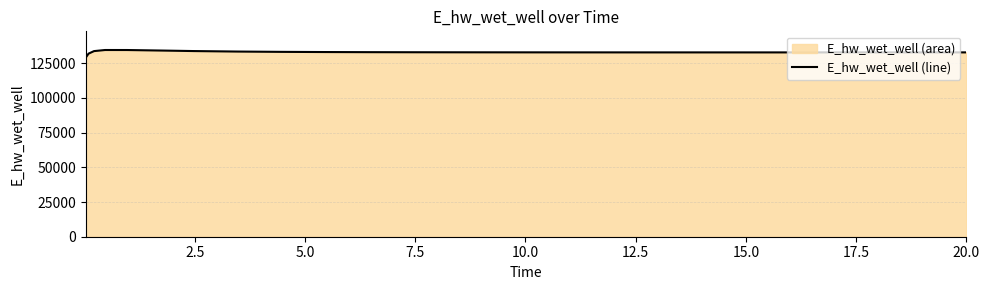

What is the greatest value displayed?

134481.4